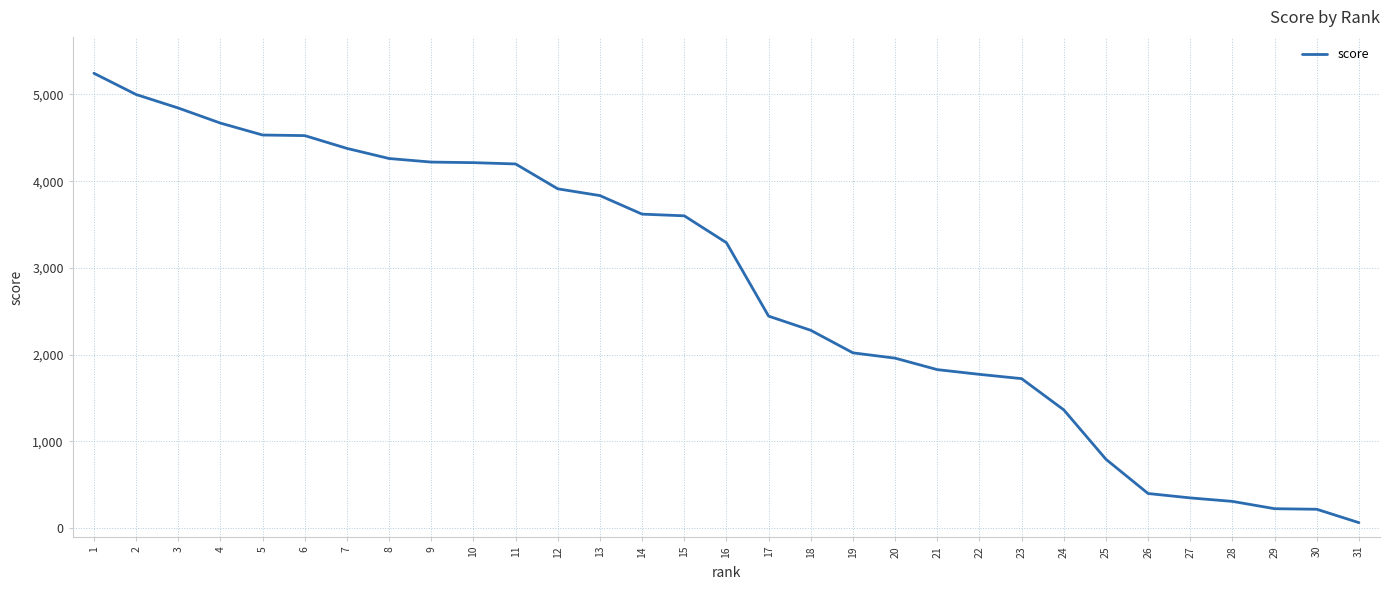

What is the change in value from 7 to 13?

-544.0